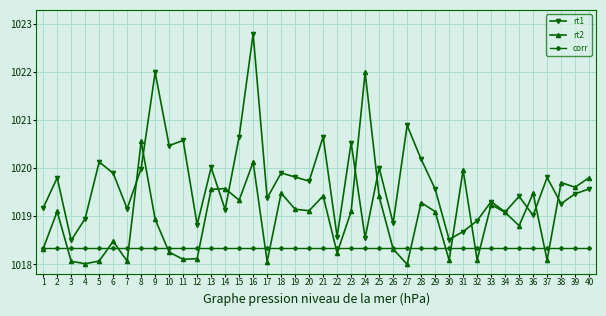

Which series has the largest total across all categories?

rt1